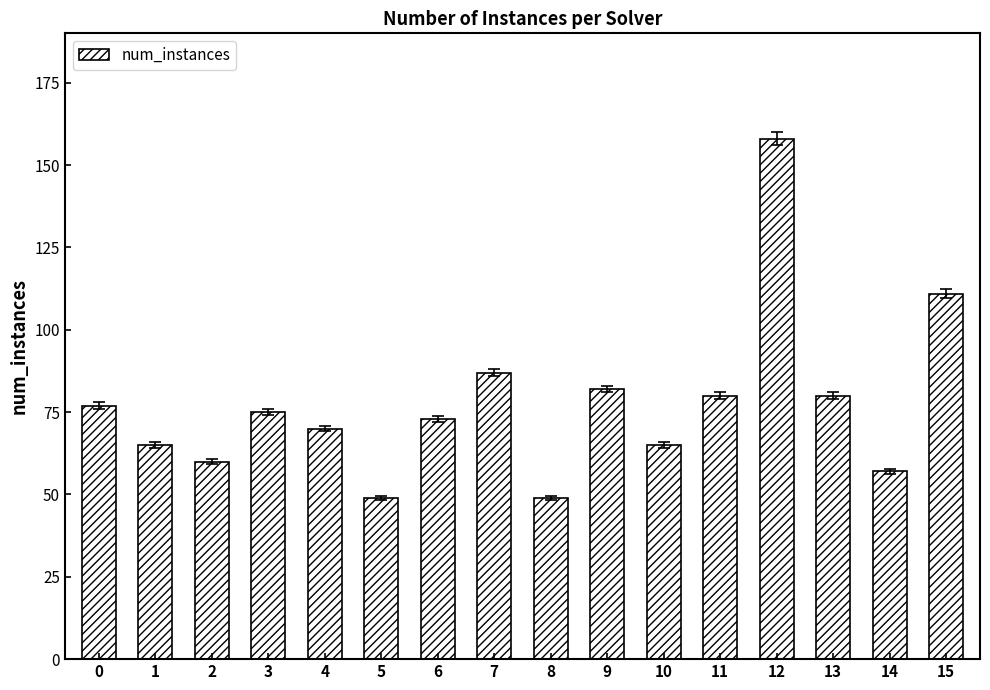

What is the maximum value shown in the chart?

158